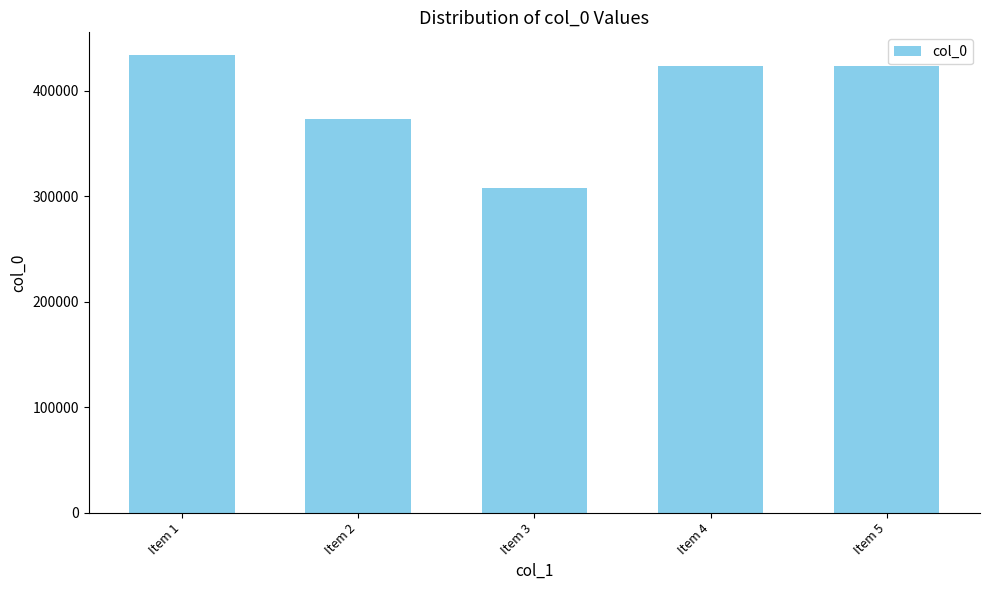

What is the change in value from Item 1 to Item 5?

-10655